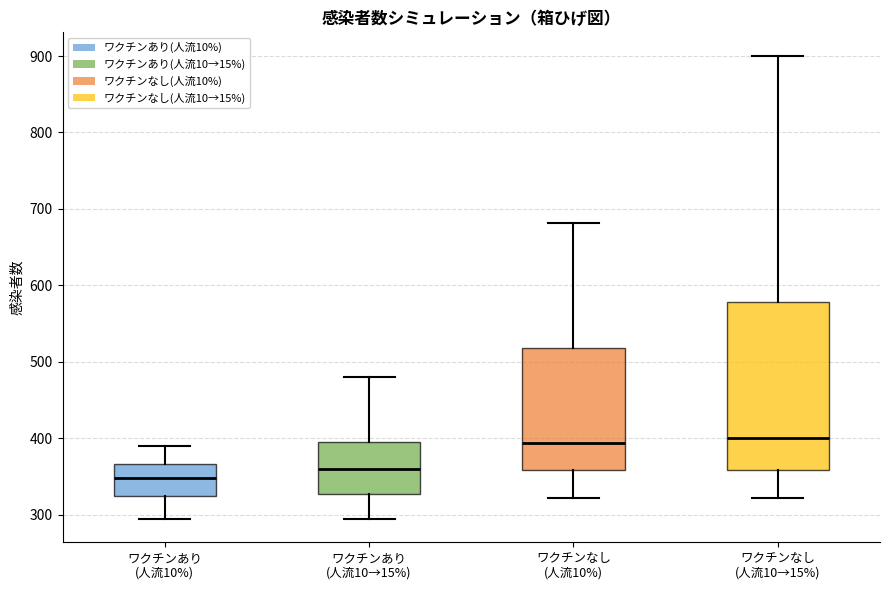

Reading left to right, read every box against the y-axis: the position of its median line, the range the box covers, and the ends of its whiskers. The values are not printed on the chart, so give them approximately, as read against the axis.

ワクチンあり (人流10%): median 350, box 320 to 370, whiskers 290 to 390
ワクチンあり (人流10→15%): median 360, box 330 to 400, whiskers 290 to 480
ワクチンなし (人流10%): median 390, box 360 to 520, whiskers 320 to 680
ワクチンなし (人流10→15%): median 400, box 360 to 580, whiskers 320 to 900